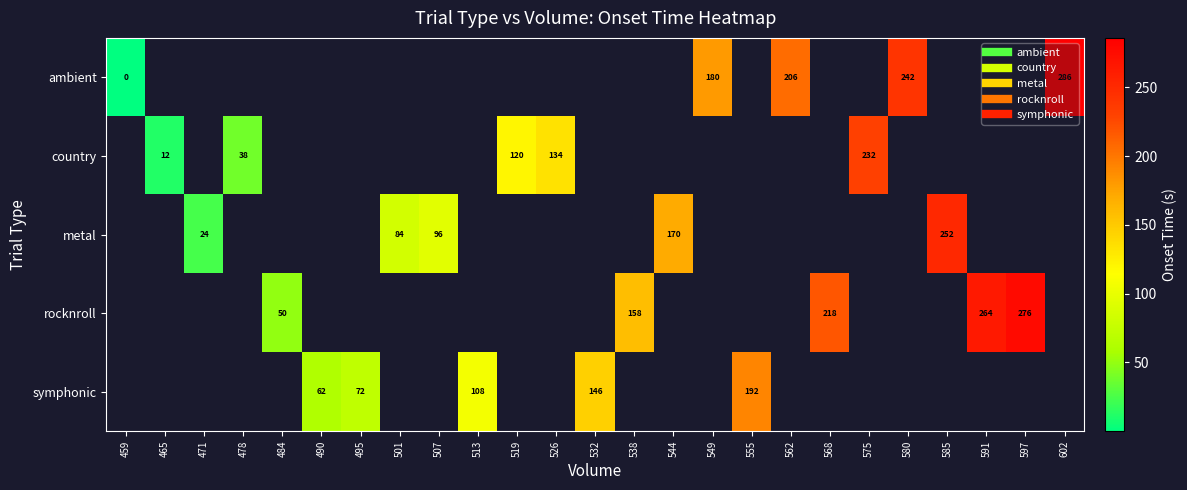

Is the value of ambient at 575 greater than the value of country at 478?

No